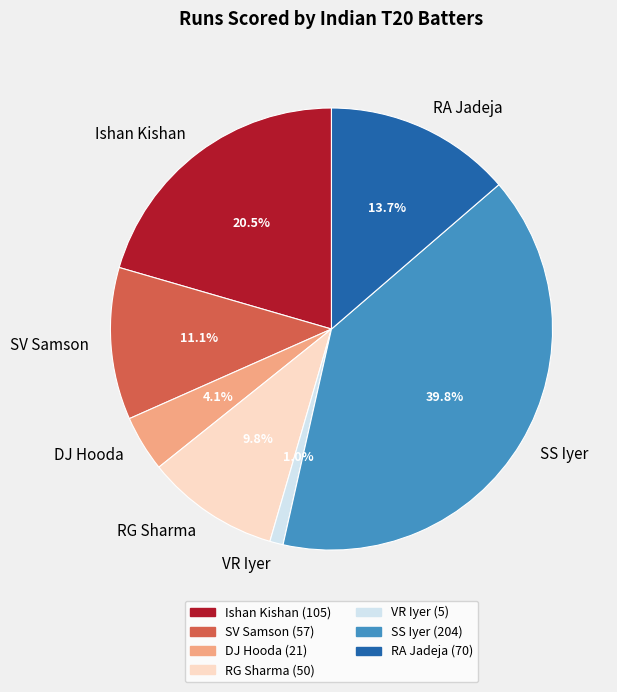

Is RA Jadeja the majority of the pie?

No